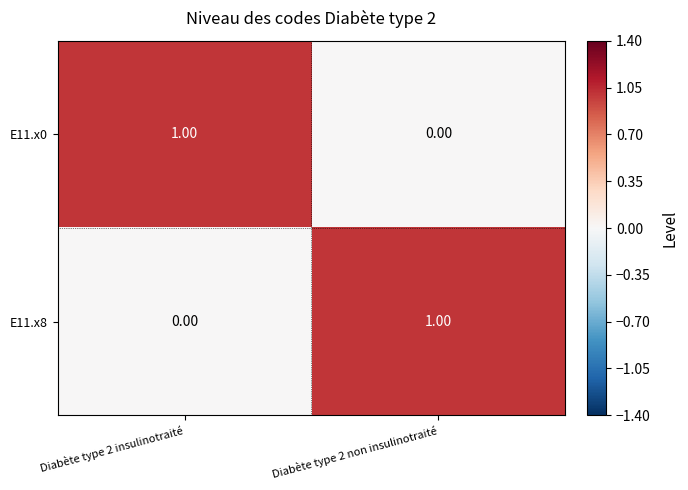

Is the value of E11.x0 at Diabète type 2 insulinotraité greater than the value of E11.x8 at Diabète type 2 insulinotraité?

Yes